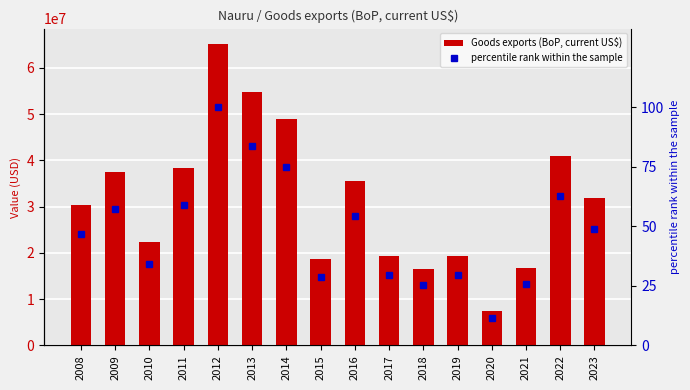

Reading left to right, extract all data points from this chart.

Goods exports (BoP, current US$): 30465533.3	37469026.1	22382082.9	38446521.0	65244731.5	54694682.0	48861024.8	18674214.2	35510227.5	19352345.2	16476281.4	19328214.5	7422244.0	16799285.6	41052501.3	31810680.3
percentile rank within the sample: 46.7	57.4	34.3	58.9	100.0	83.8	74.9	28.6	54.4	29.7	25.3	29.6	11.4	25.7	62.9	48.8